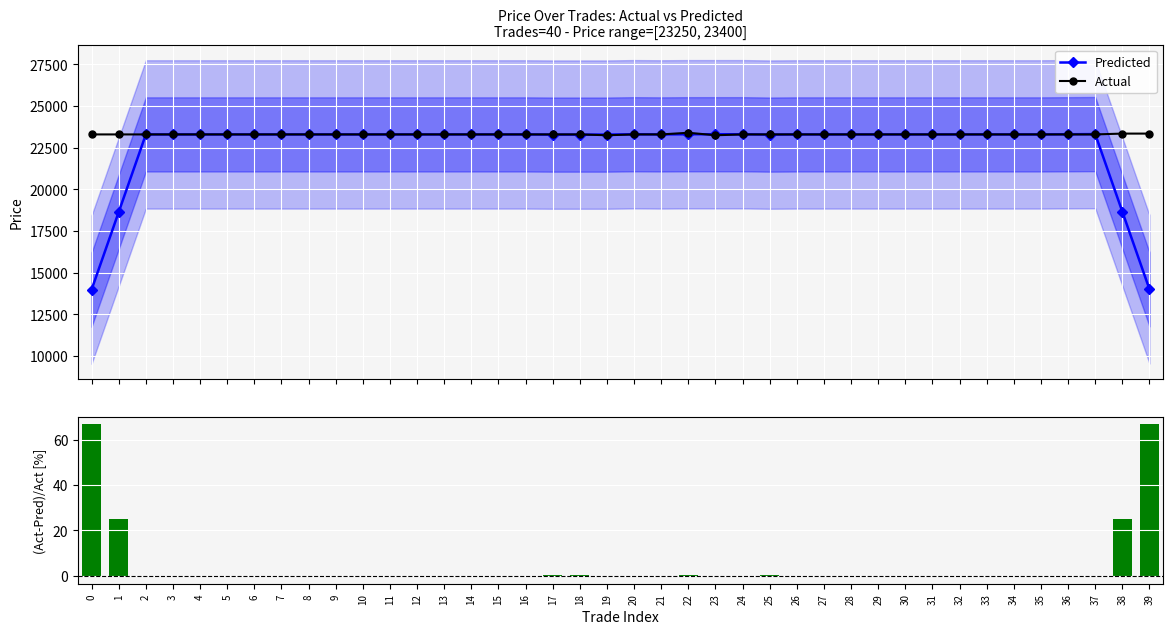

Are the bars grouped side by side (vs. stacked)?

Yes